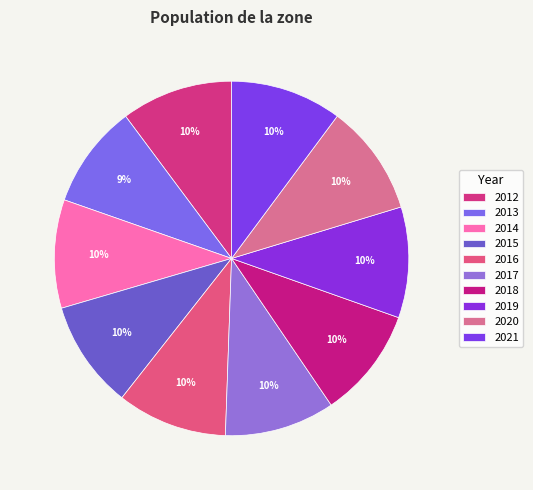

Count the number of slices in the pie.

10